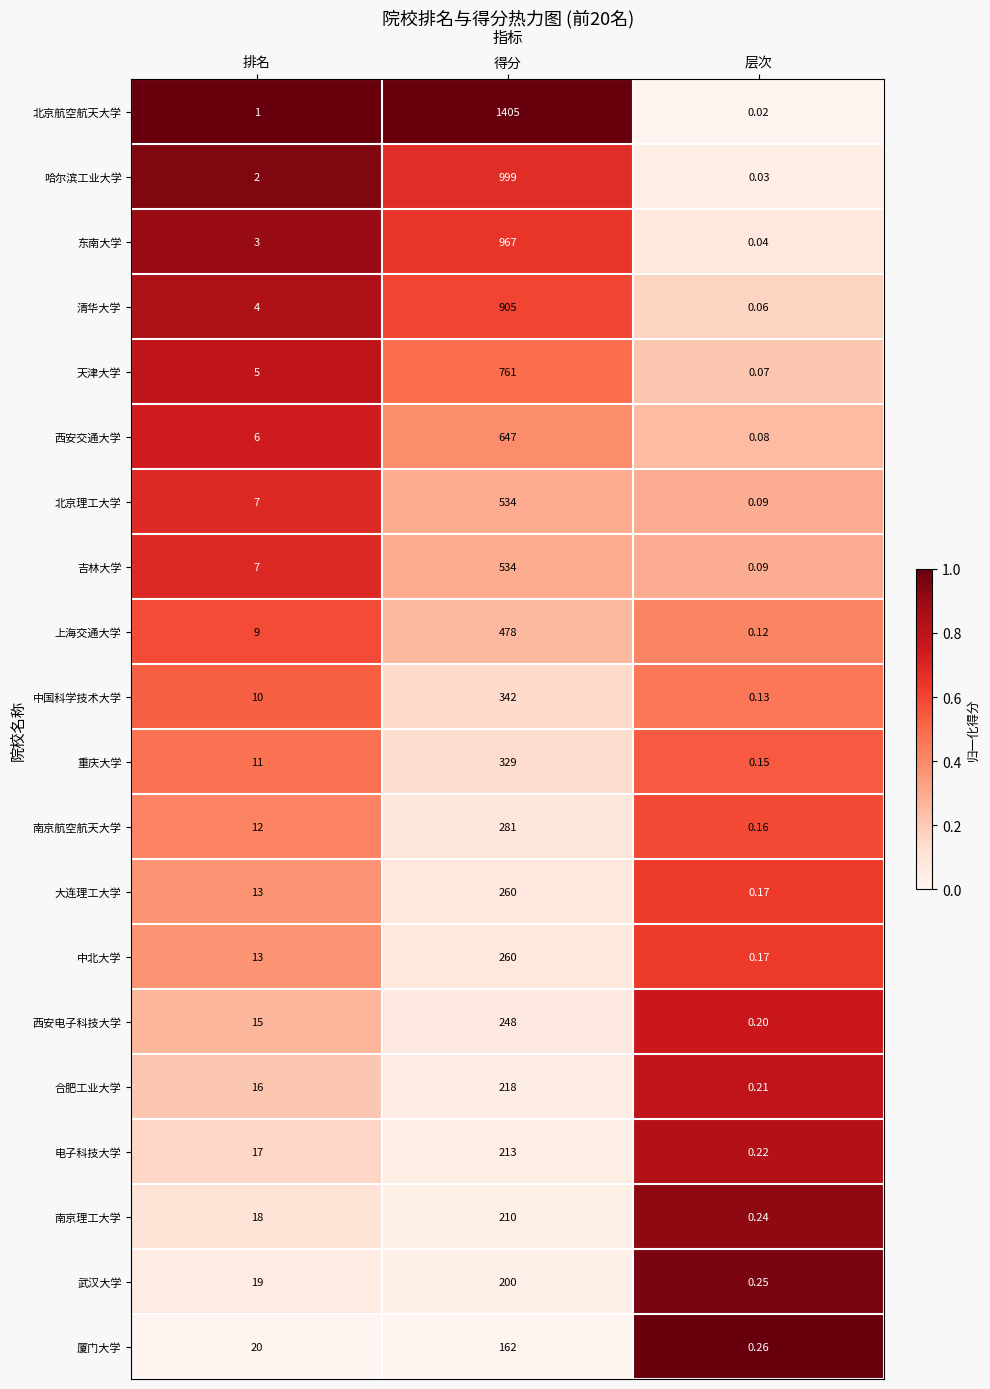

List the labels in order of 吉林大学 value, largest first.

得分, 排名, 层次